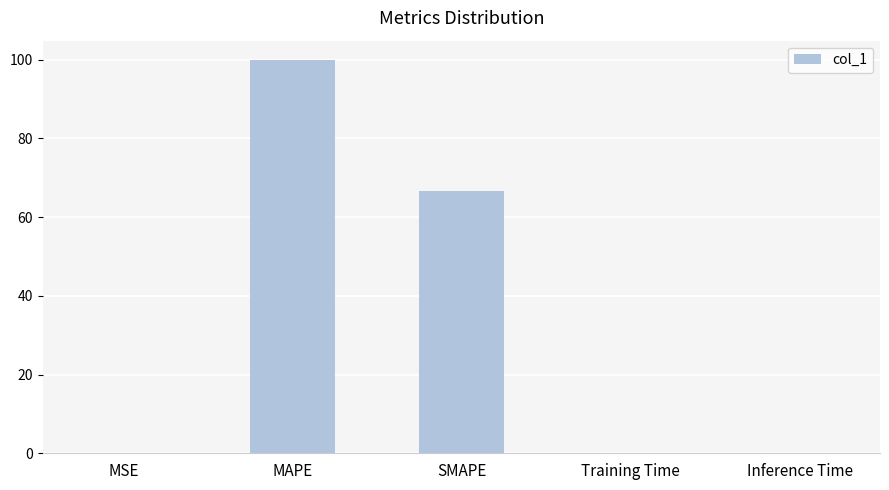

Are the bars horizontal?

No